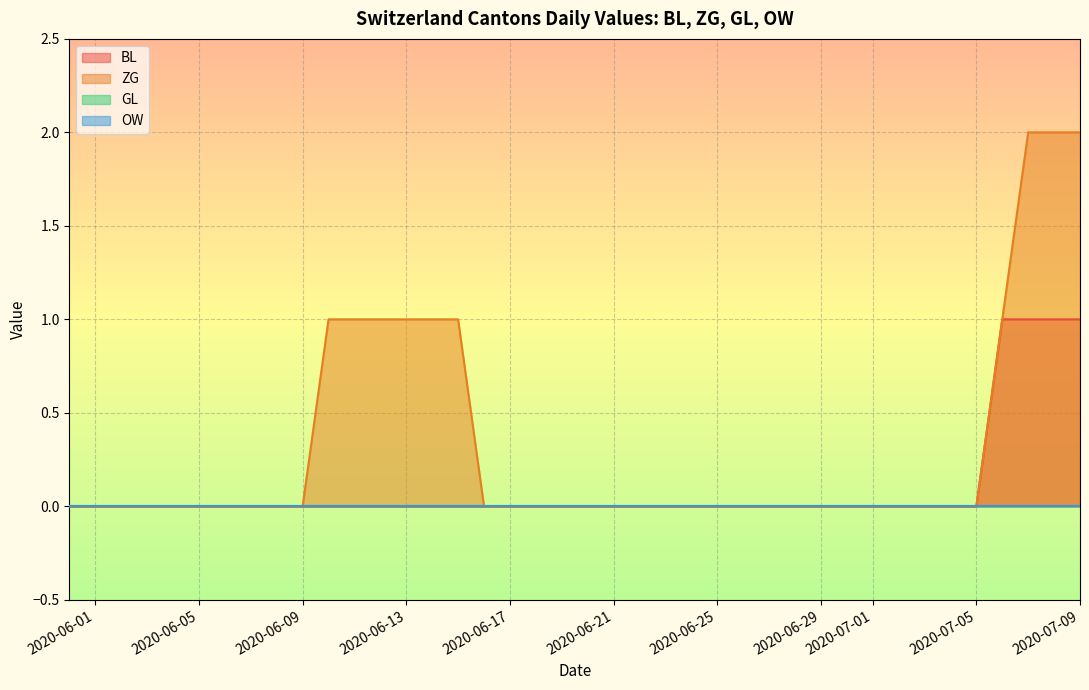

At which category does the chart reach its peak across all series?

2020-07-07